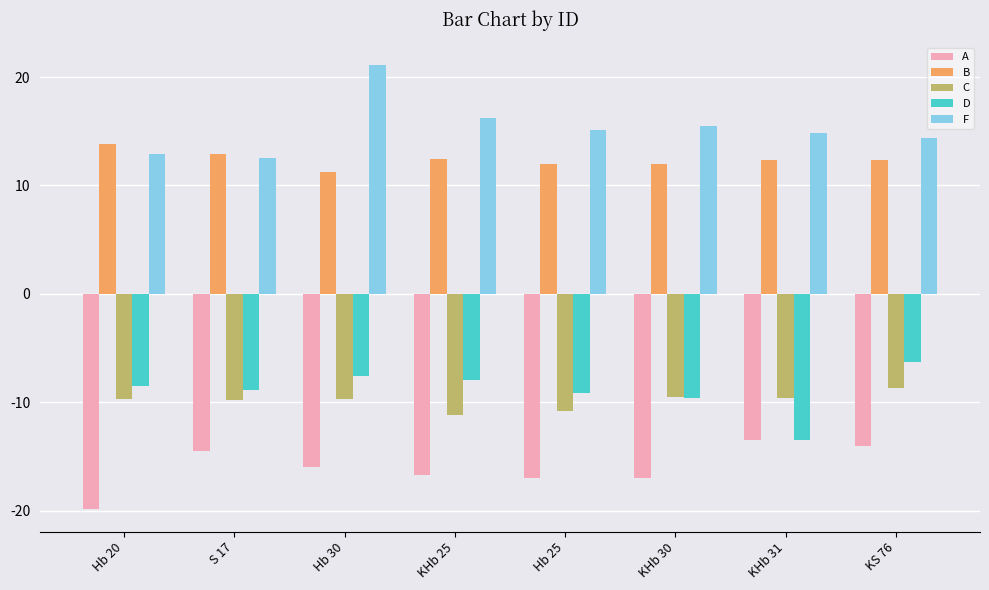

Does the chart contain stacked bars?

No